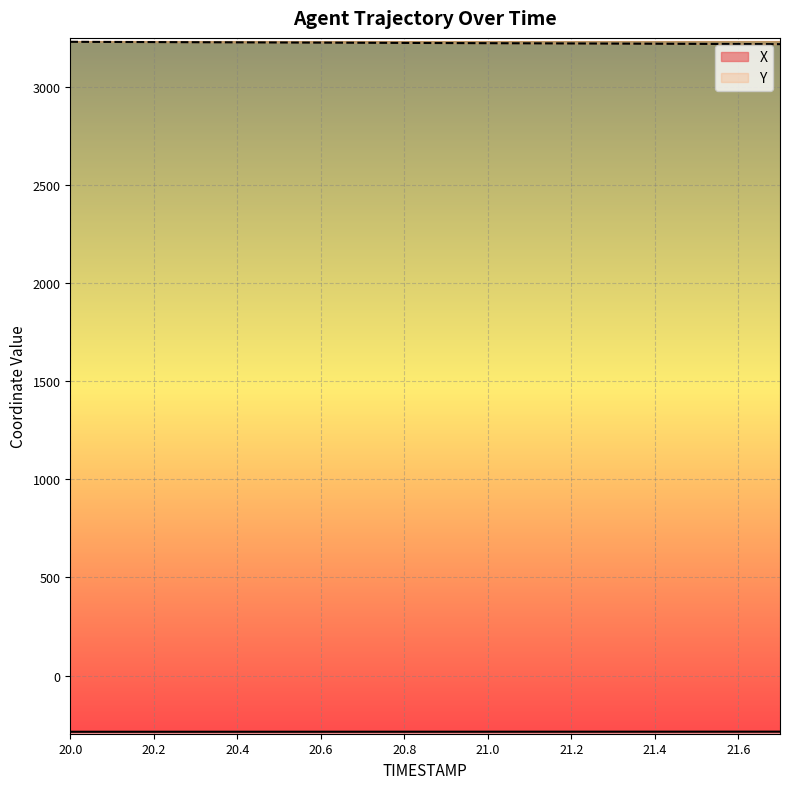

What position from the left is 20.3?

4